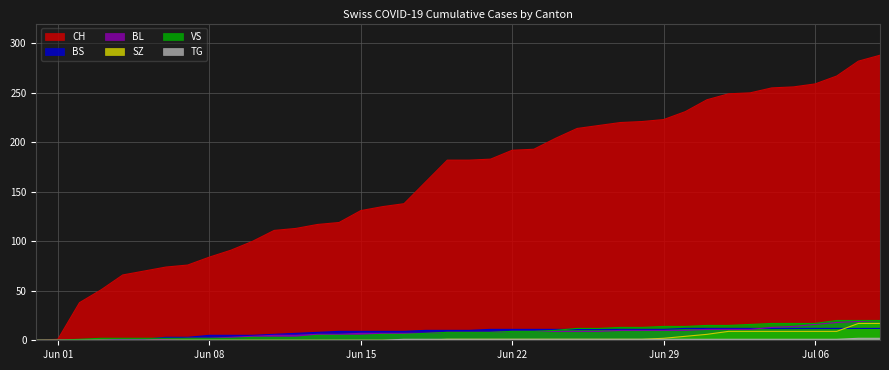

The value of VS at 2020-06-06 is 2. True or false?

True